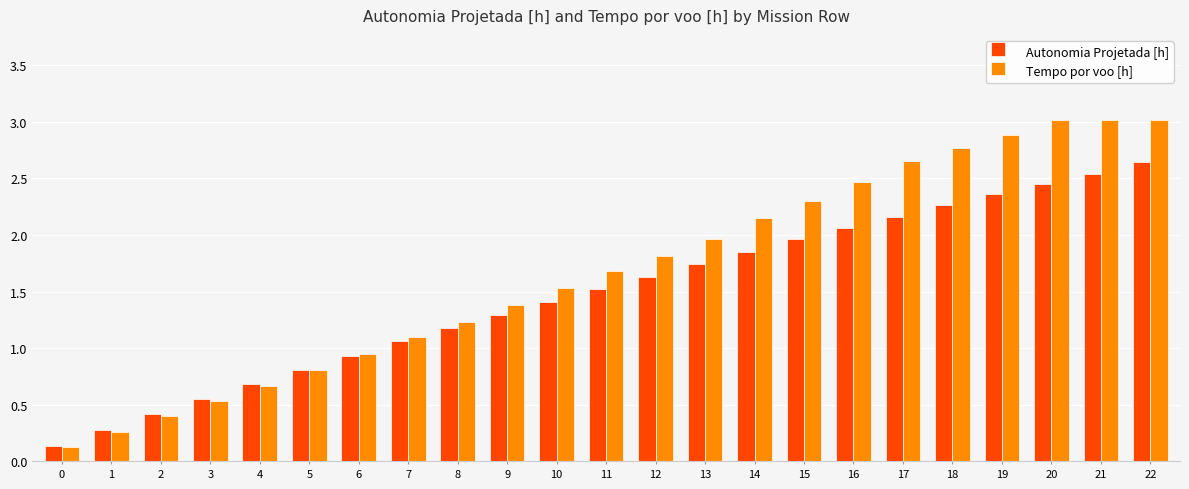

Between 1 and 19, which series saw the biggest shift?

Tempo por voo [h]